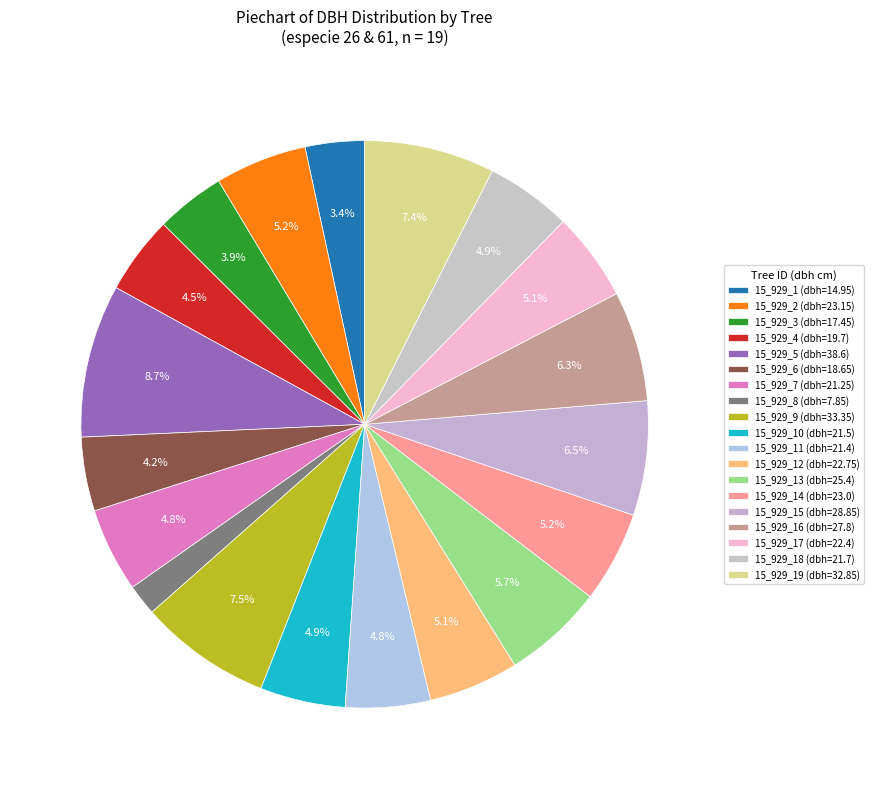

How many segments does this pie chart have?

19